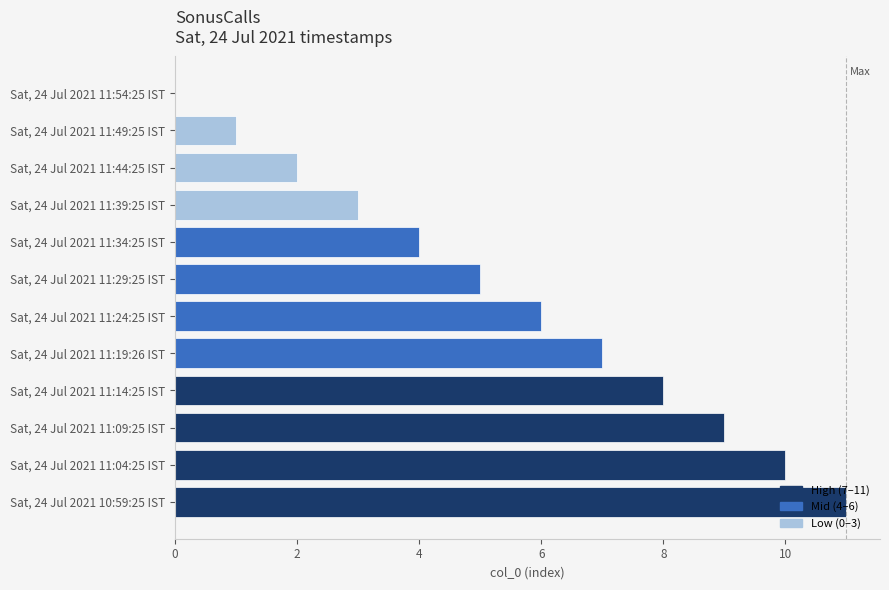

True or false: the data shows 8 at Sat, 24 Jul 2021 11:14:25 IST.

True